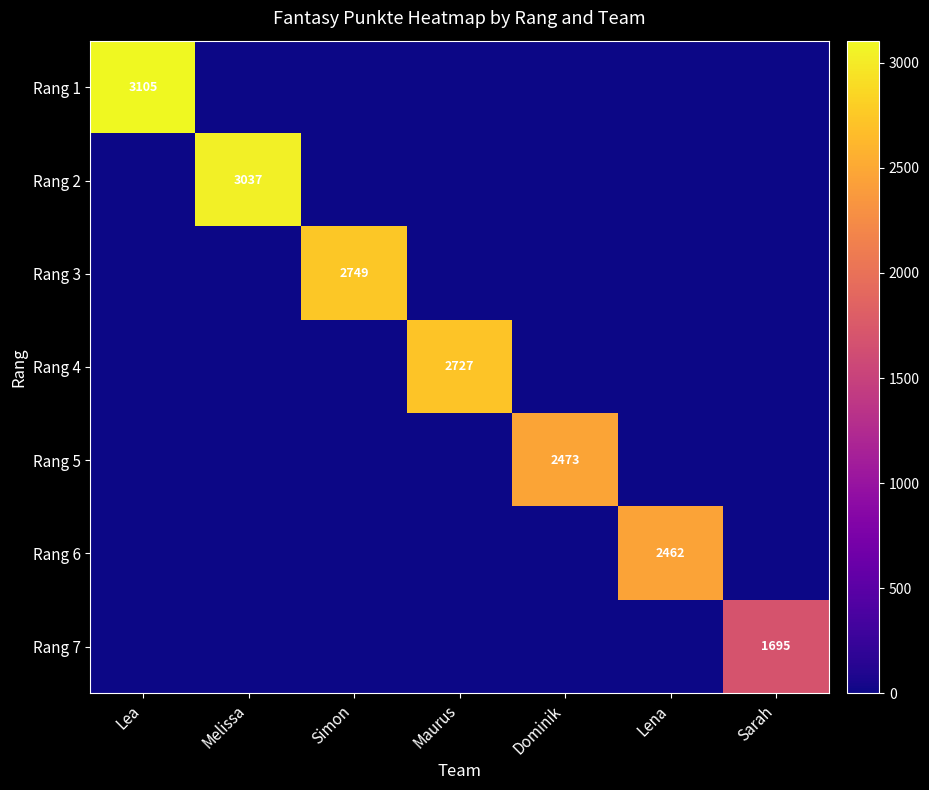

How many data points does each series have?

7